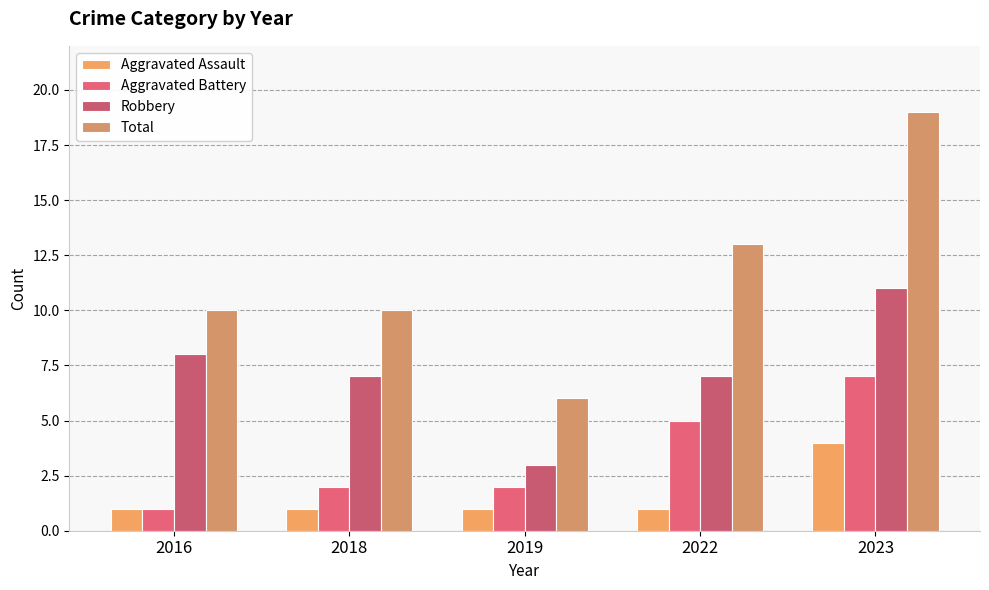

How many bars are there in each group?

4